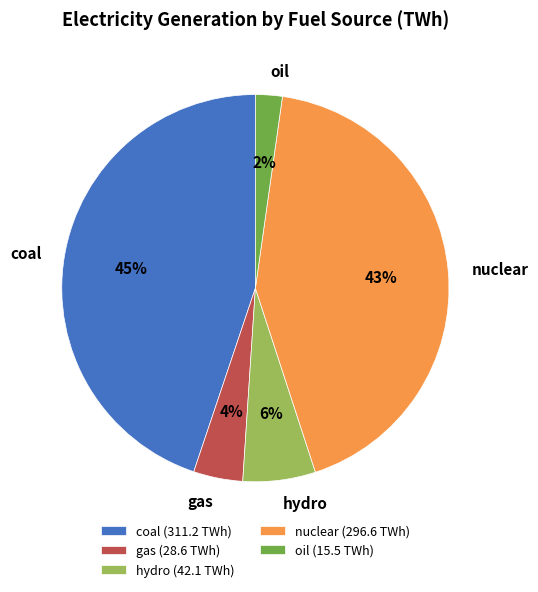

To the nearest percent, what is the combined percentage of hydro and gas?

10%